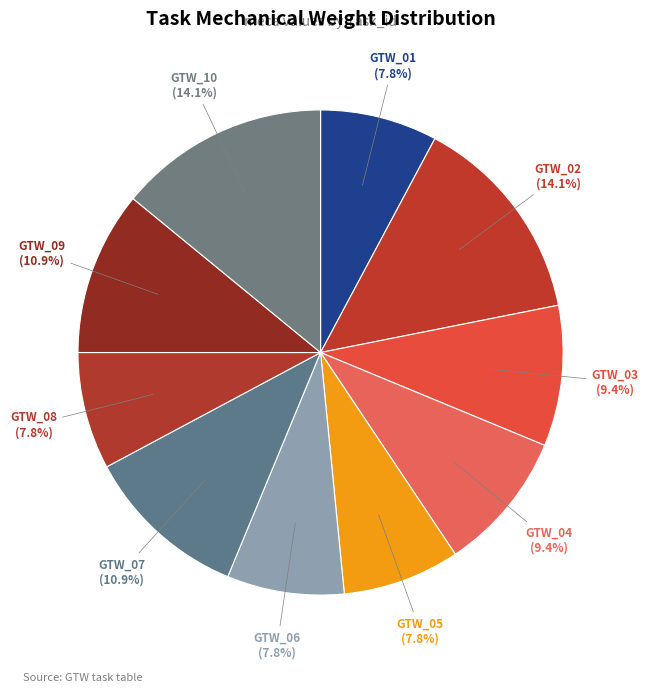

Is GTW_03 the majority of the pie?

No